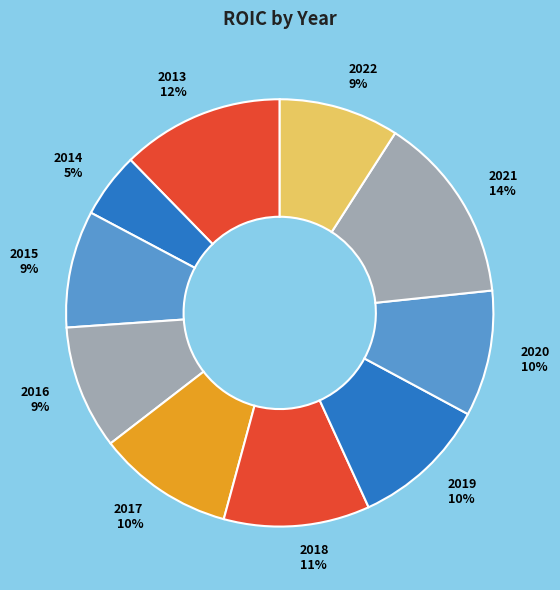

Is there any slice that represents more than half of the pie?

No